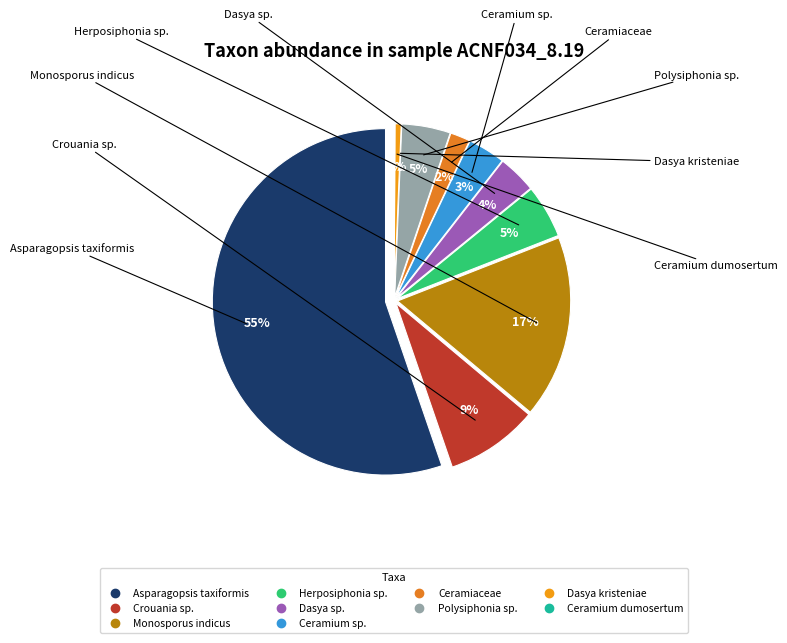

Which category has the biggest portion of the pie?

Asparagopsis taxiformis